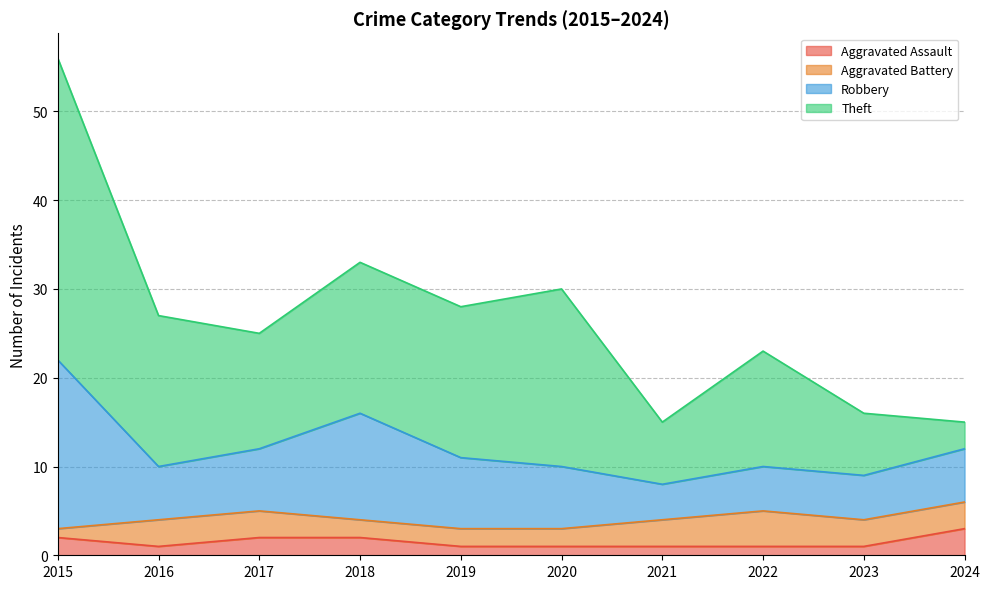

At which label does Aggravated Assault reach its peak?

2024